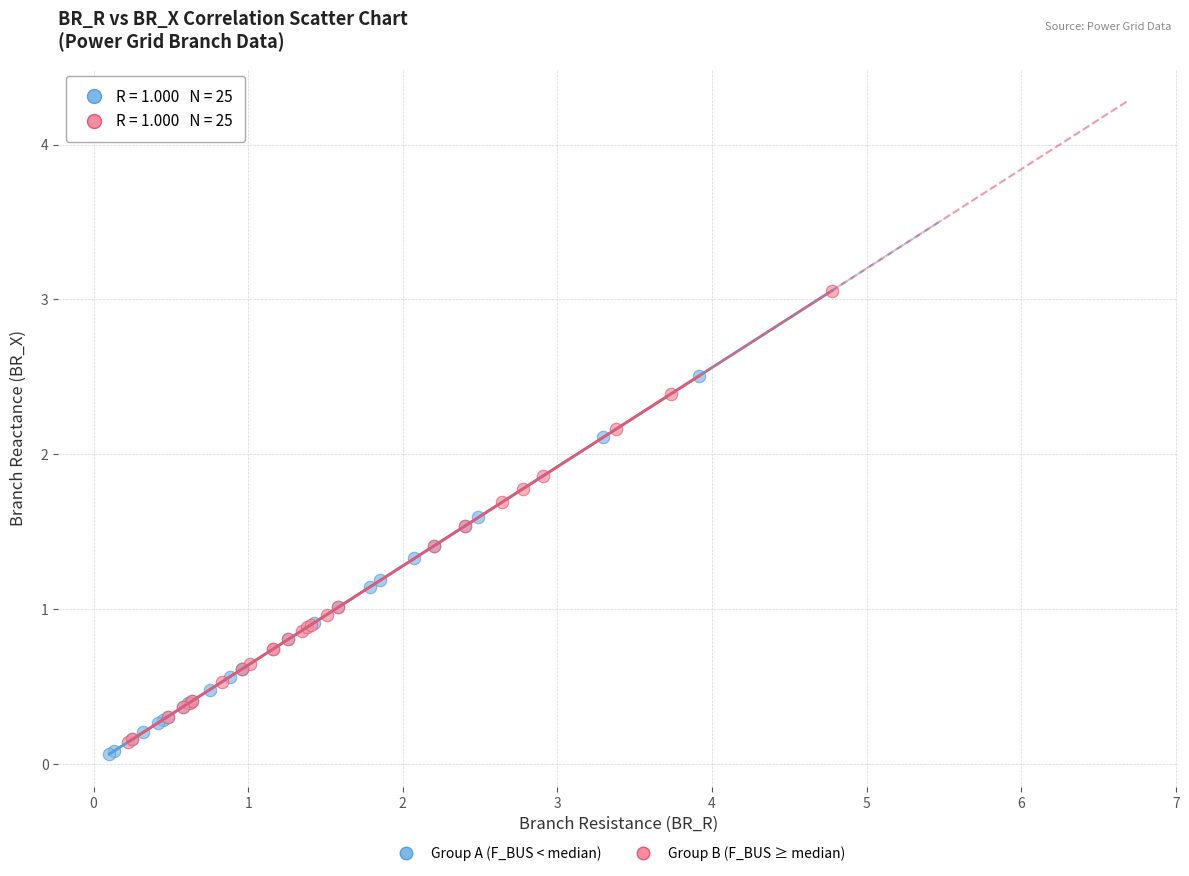

Which series has the widest spread of Y values?

Group B (F_BUS ≥ median)